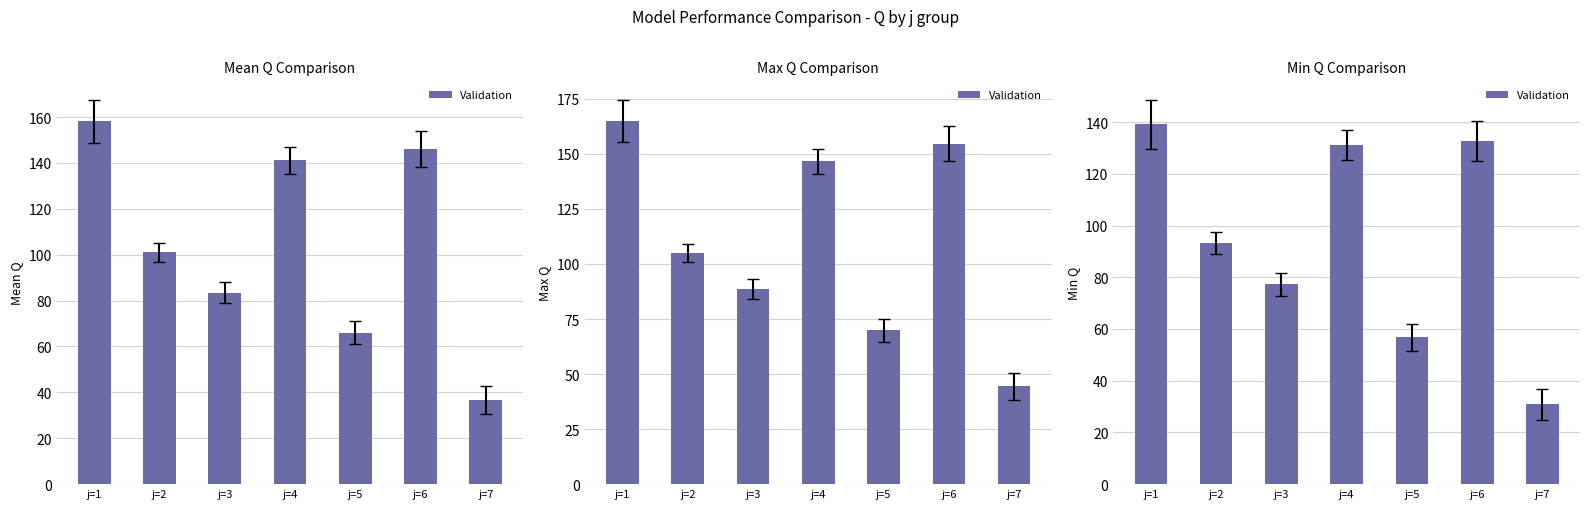

List the labels in order of value, smallest first.

j=7, j=5, j=3, j=2, j=4, j=6, j=1